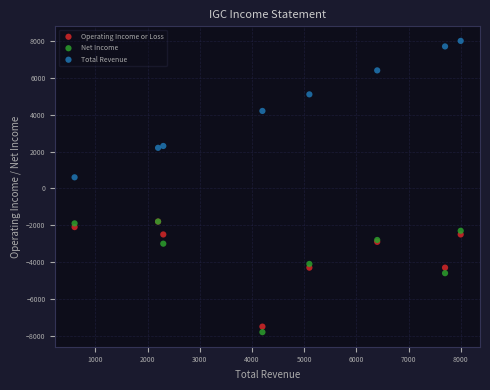

Across all series, what Y value is closest to 100?

600